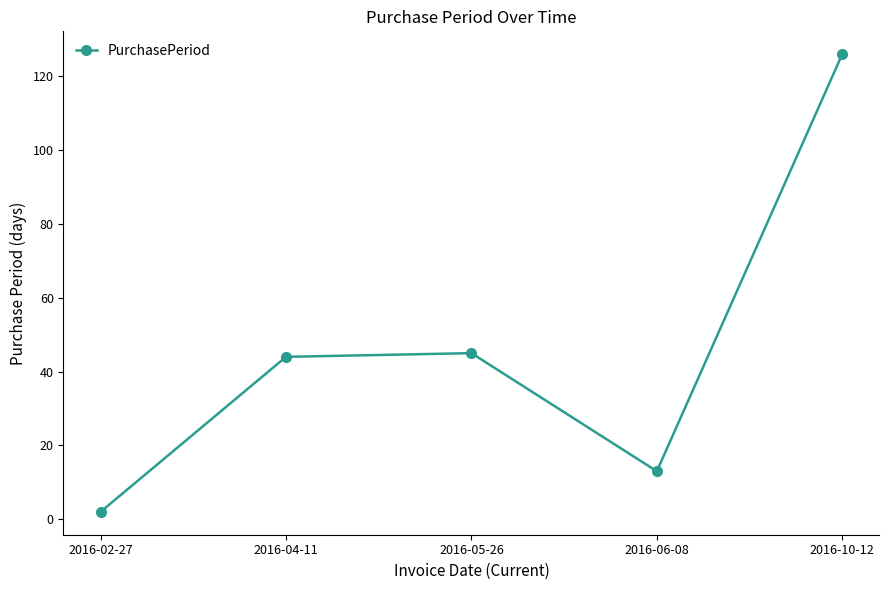

What is the smallest value displayed?

2